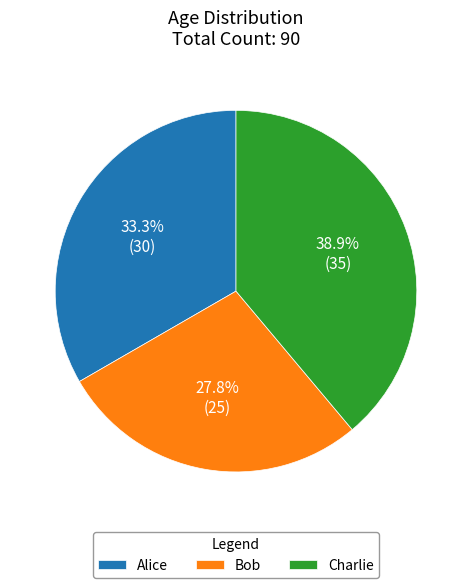

To the nearest percent, what percentage of the pie is Charlie?

39%